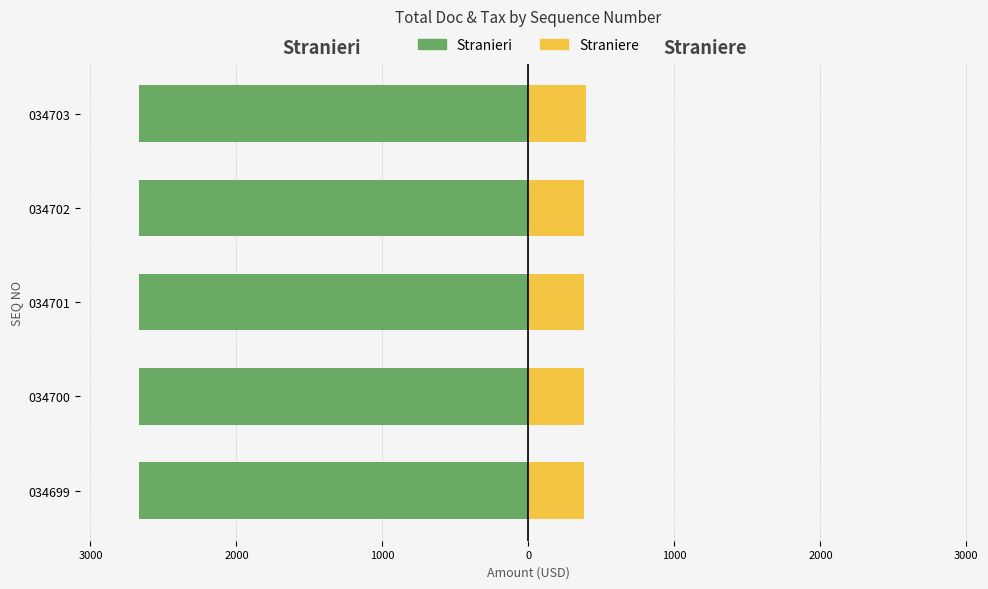

What is the difference between the maximum and minimum values in the Straniere series?

11.1